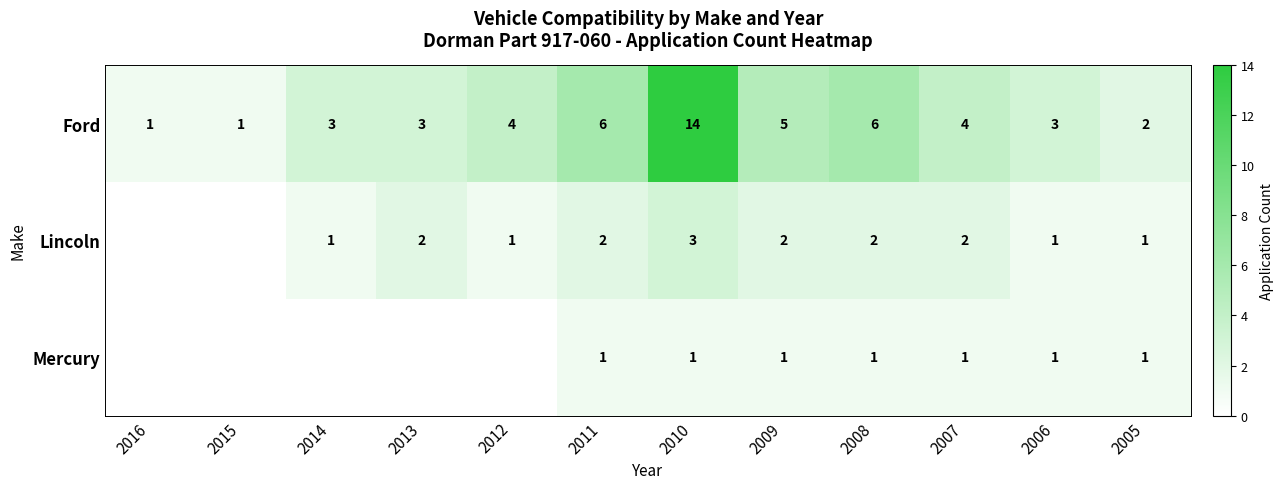

Between 2013 and 2009, which is larger?

2009